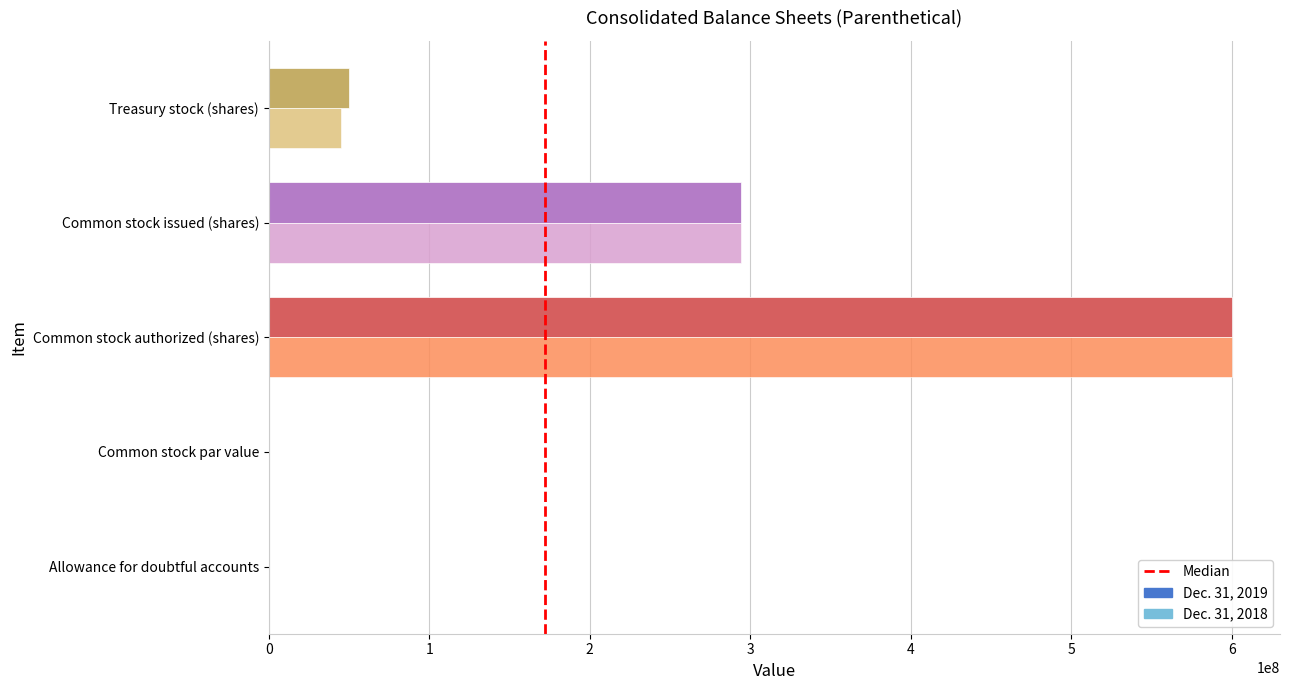

What is the change in value from 0 to 1?

+1